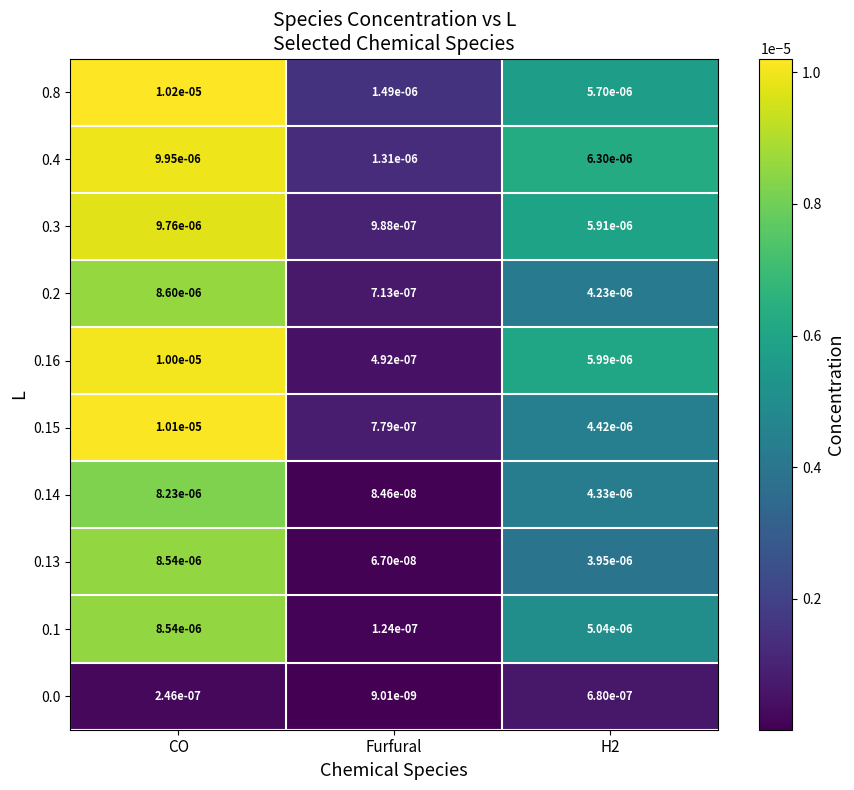

At which label is 0.1 closest to 0?

Furfural